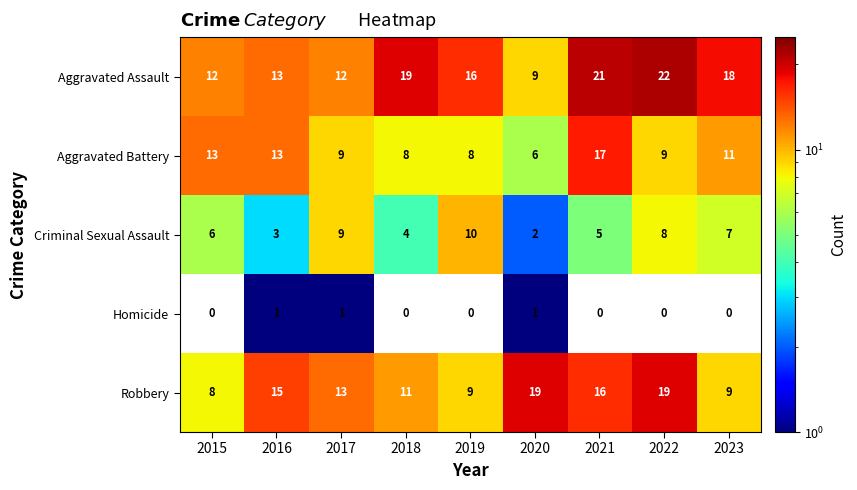

What is the highest value of the Aggravated Battery series?

17